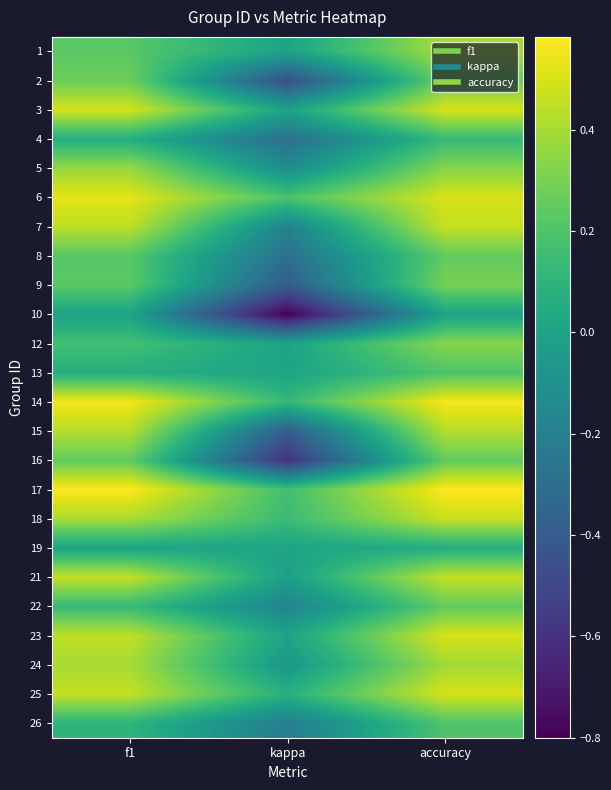

Between kappa and f1, which is larger?

f1